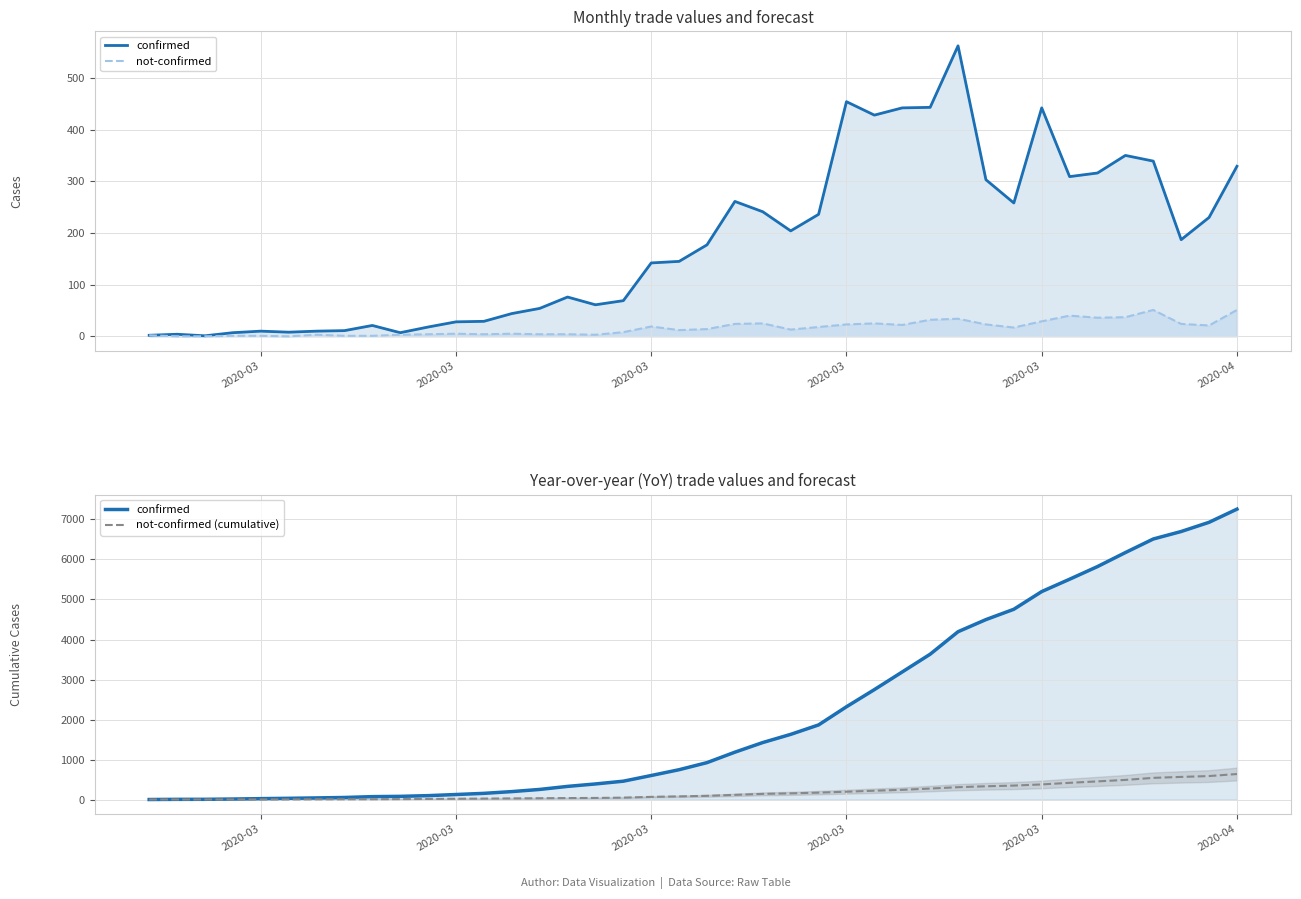

What is the difference between the second highest and second lowest values in the not-confirmed series?

51